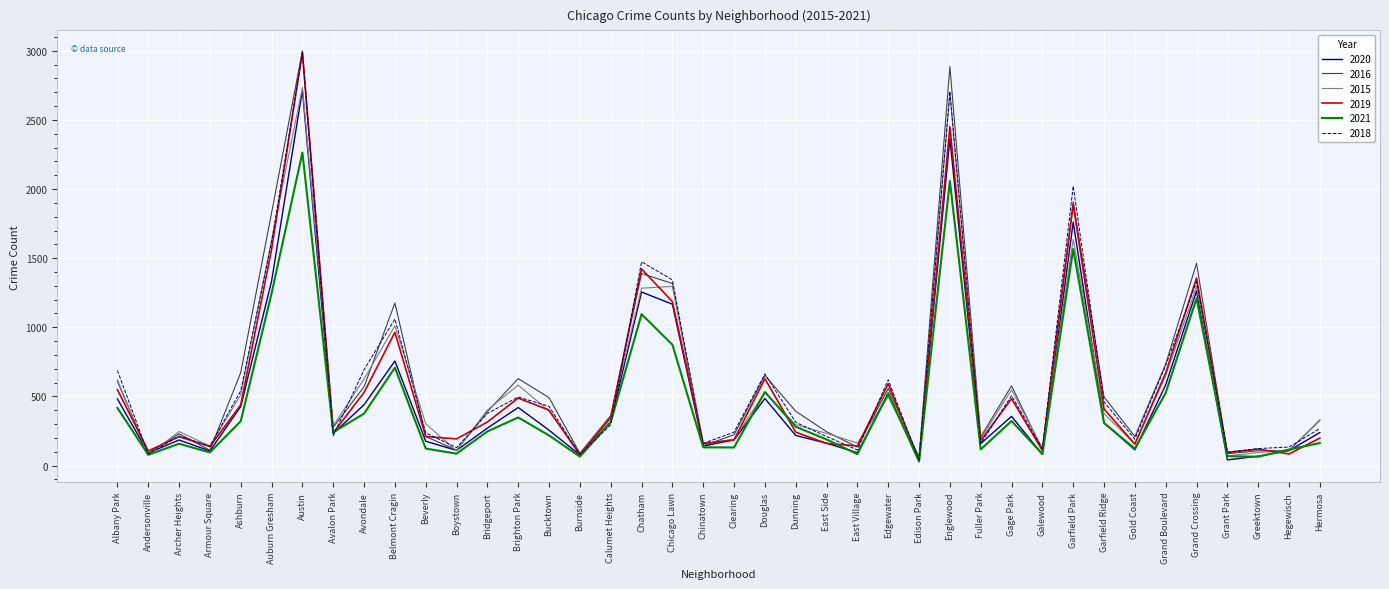

What is the total value across all series at Austin?

16688